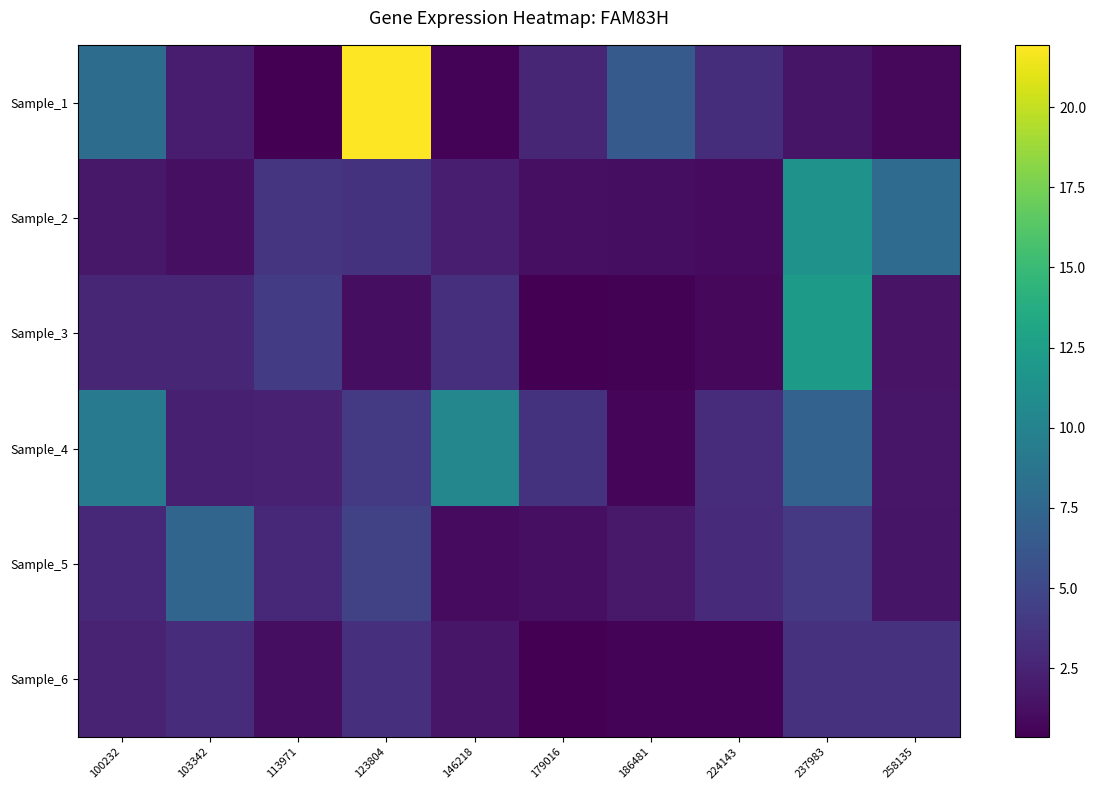

Reading left to right, what are all the values shown in this chart?

Sample_1: 100232=8.0	103342=2.1	113971=0.4	123804=21.9	146218=0.6	179016=2.7	186481=6.5	224143=3.2	237983=1.6	258135=0.8
Sample_2: 100232=1.8	103342=1.2	113971=3.6	123804=3.5	146218=2.1	179016=1.2	186481=1.1	224143=1.0	237983=11.4	258135=7.9
Sample_3: 100232=2.7	103342=2.7	113971=4.2	123804=1.2	146218=3.2	179016=0.4	186481=0.5	224143=0.8	237983=12.1	258135=1.5
Sample_4: 100232=9.4	103342=2.2	113971=2.3	123804=4.1	146218=10.3	179016=3.5	186481=0.6	224143=3.1	237983=7.1	258135=1.7
Sample_5: 100232=2.8	103342=7.4	113971=2.8	123804=4.6	146218=1.0	179016=1.2	186481=1.9	224143=2.9	237983=4.0	258135=1.6
Sample_6: 100232=2.5	103342=3.1	113971=1.2	123804=3.4	146218=1.7	179016=0.4	186481=0.6	224143=0.6	237983=3.4	258135=3.5